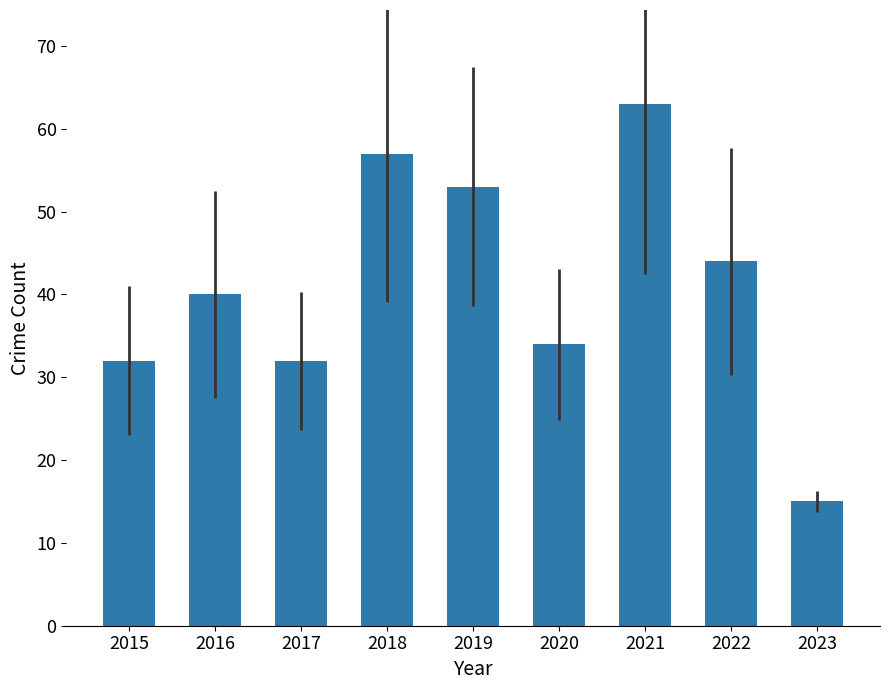

Which category has the highest value across all series?

2021